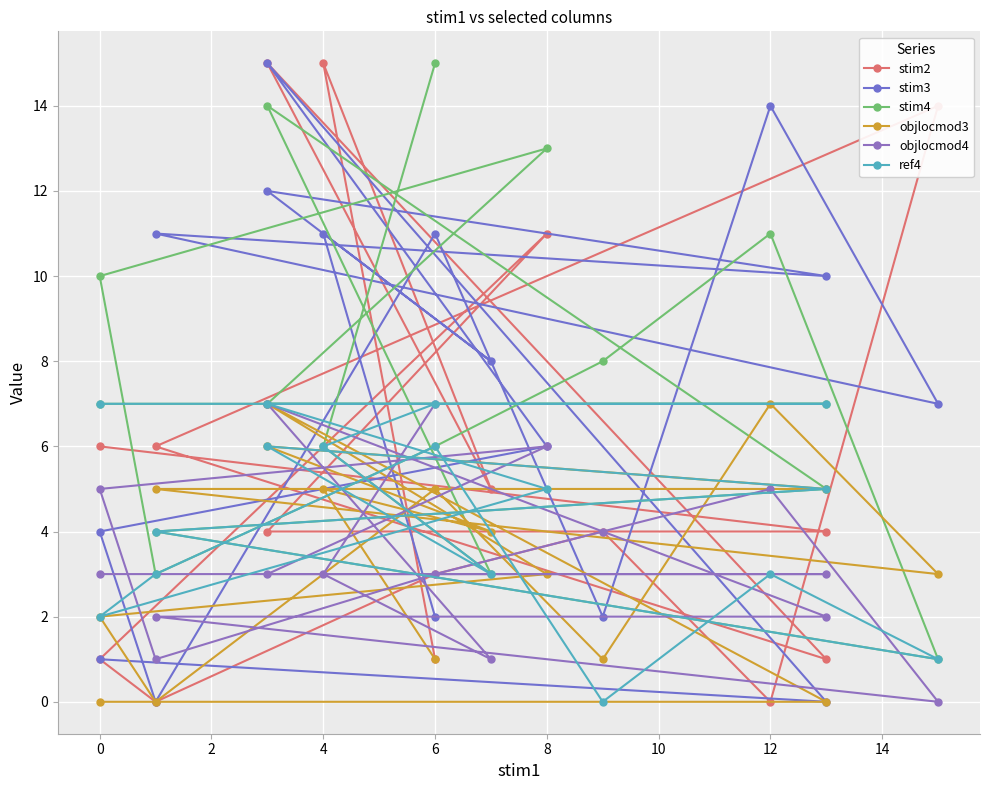

How many values in the stim2 series are below 4?

6